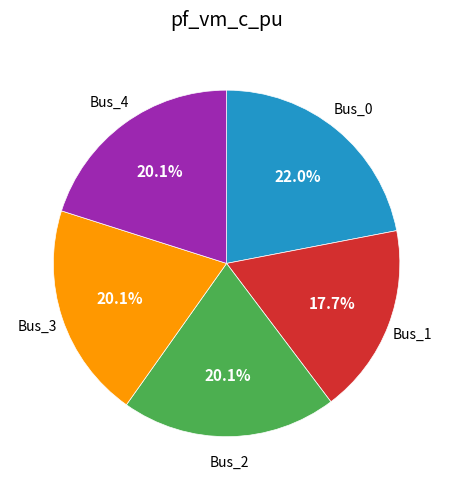

Is there any slice that represents more than half of the pie?

No